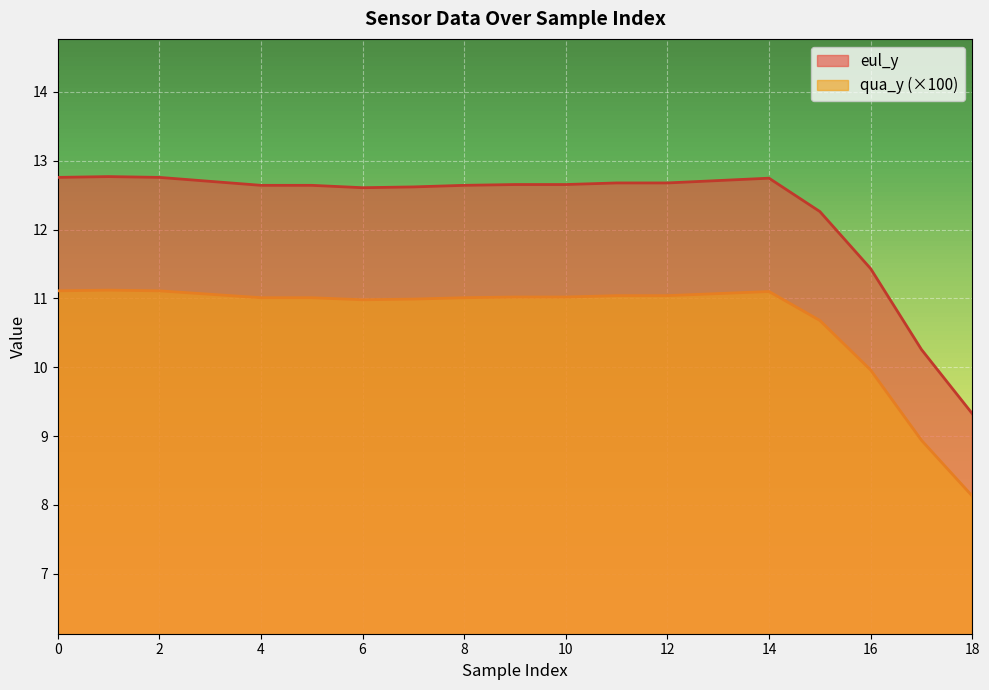

What is the average value of the eul_y series?

12.3